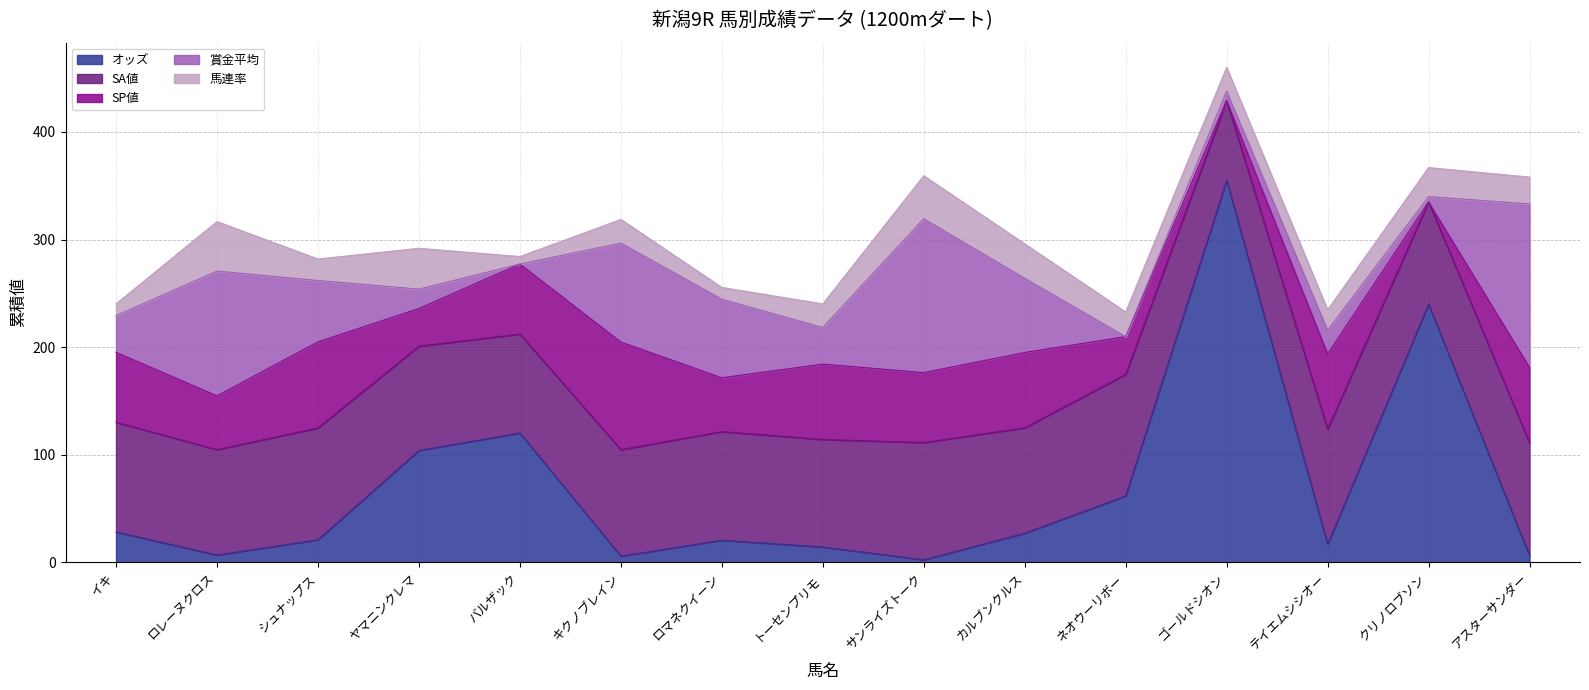

What is the maximum value for 賞金平均?

152.0